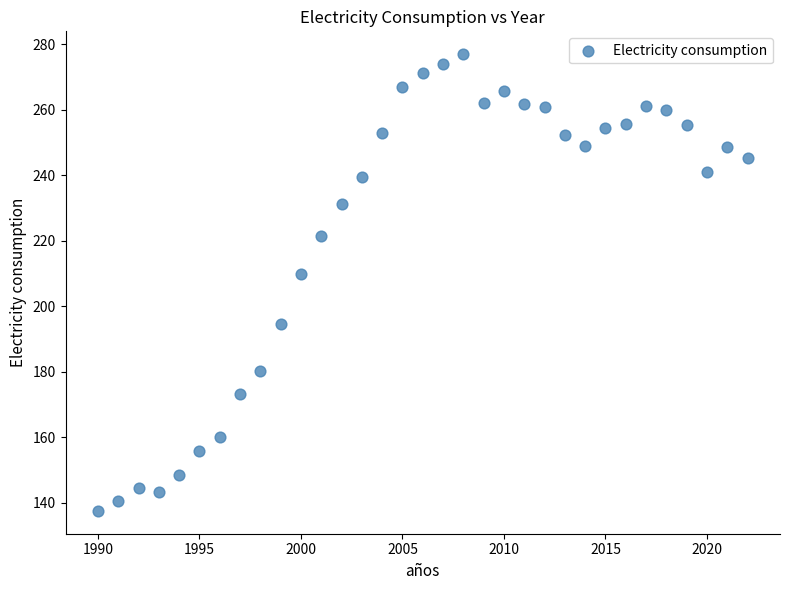

What Y value in the scatter plot is closest to 207?

209.6